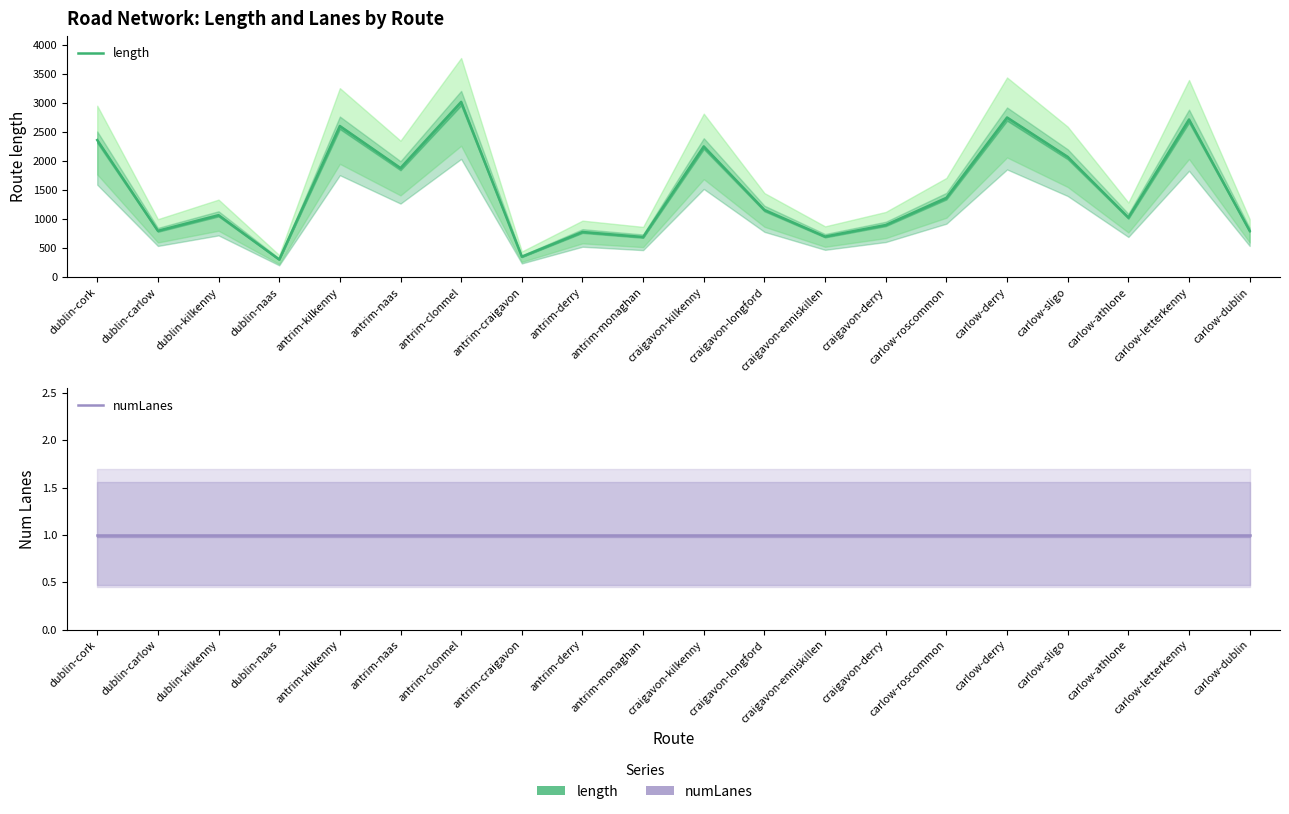

Rank the series by their average value, from highest to lowest.

length, numLanes